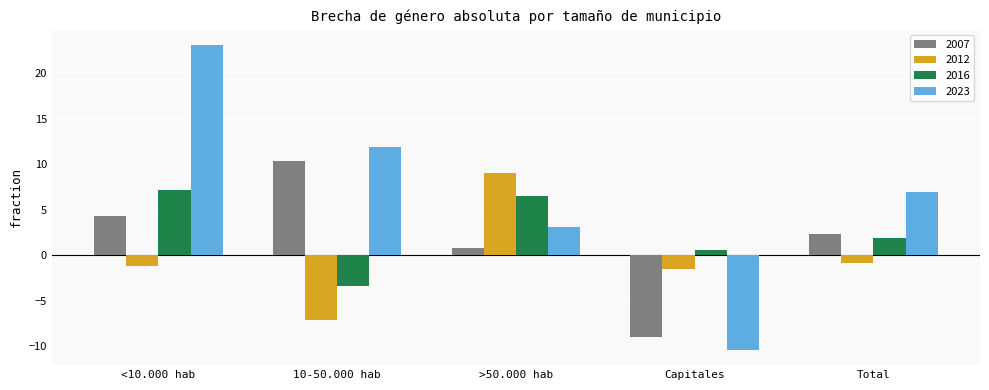

What is the label of the 5th bar from the right?

<10.000 hab